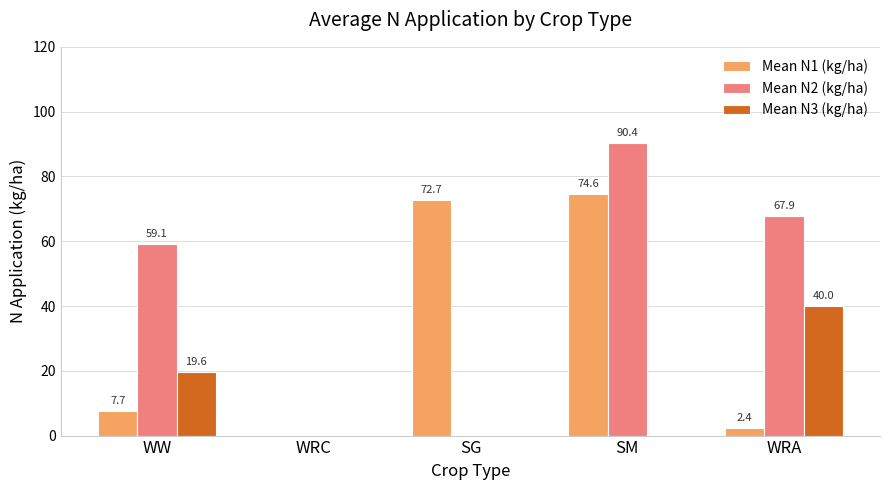

Reading left to right, list all the values displayed in this chart.

Mean N1 (kg/ha): 7.7	0.0	72.7	74.6	2.4
Mean N2 (kg/ha): 59.1	0.0	0.0	90.4	67.9
Mean N3 (kg/ha): 19.6	0.0	0.0	0.0	40.0